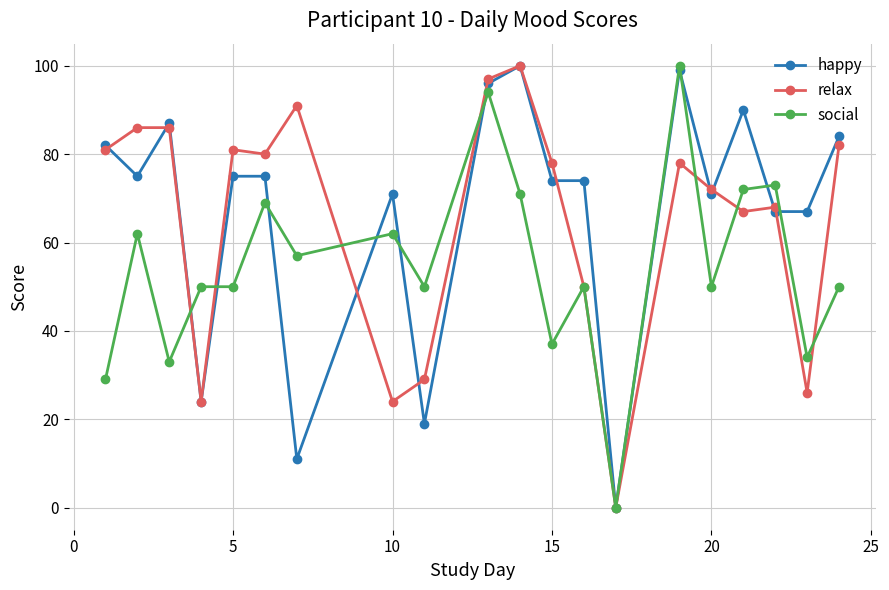

True or false: social has more than 0 points higher than both neighbors.

True